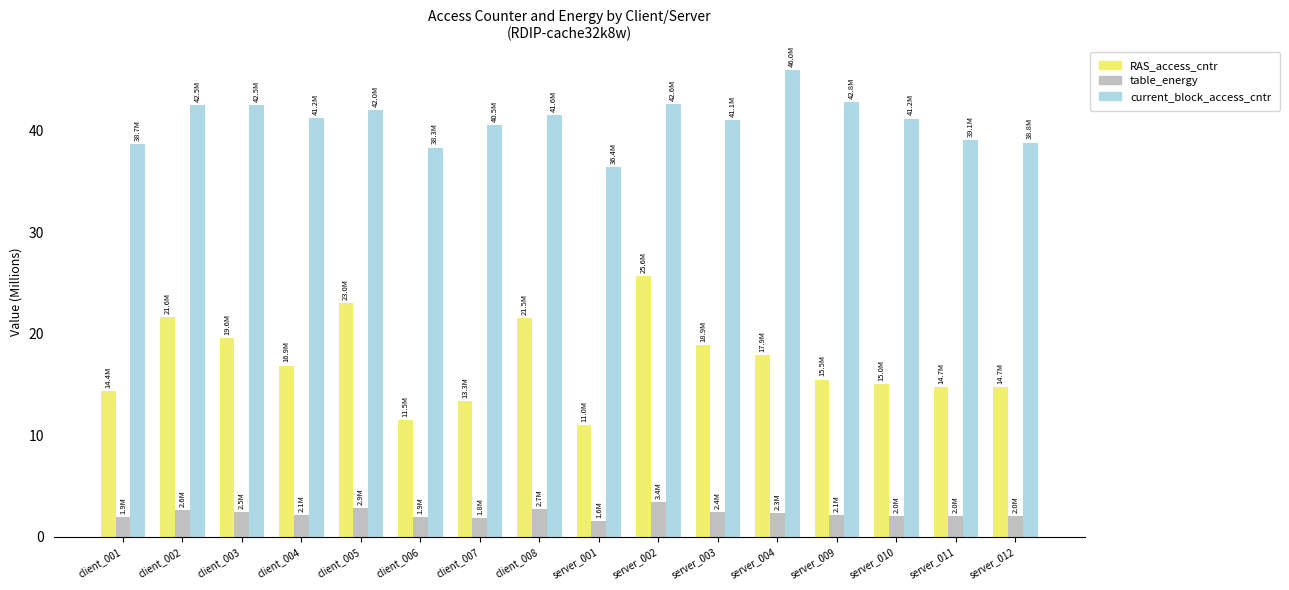

At server_009, list the series in order from largest to smallest.

current_block_access_cntr, RAS_access_cntr, table_energy